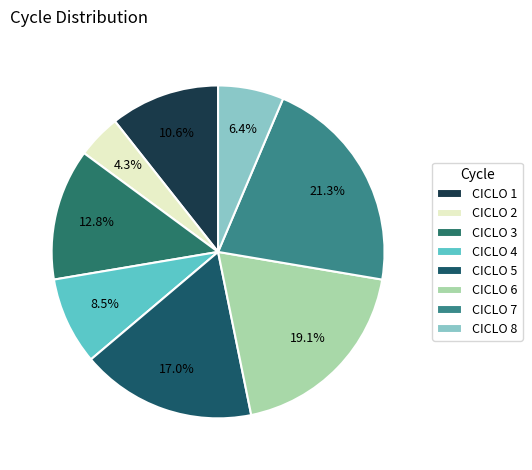

Is CICLO 7 the majority of the pie?

No